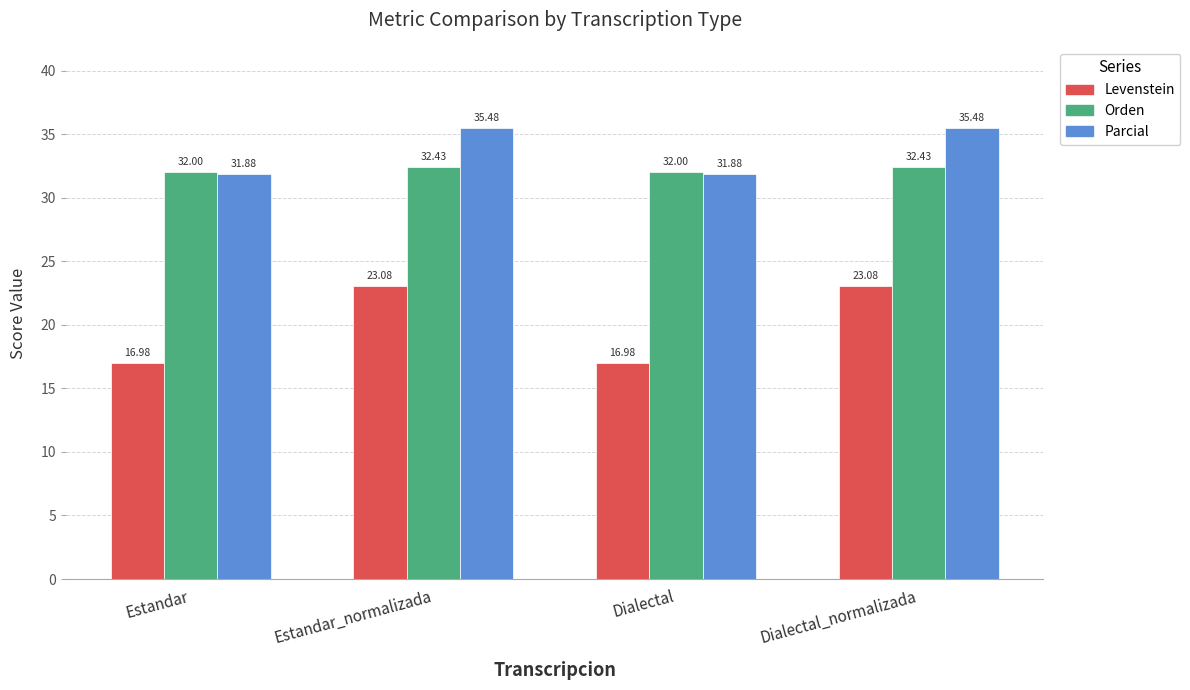

How many data points in Levenstein are less than 23?

2